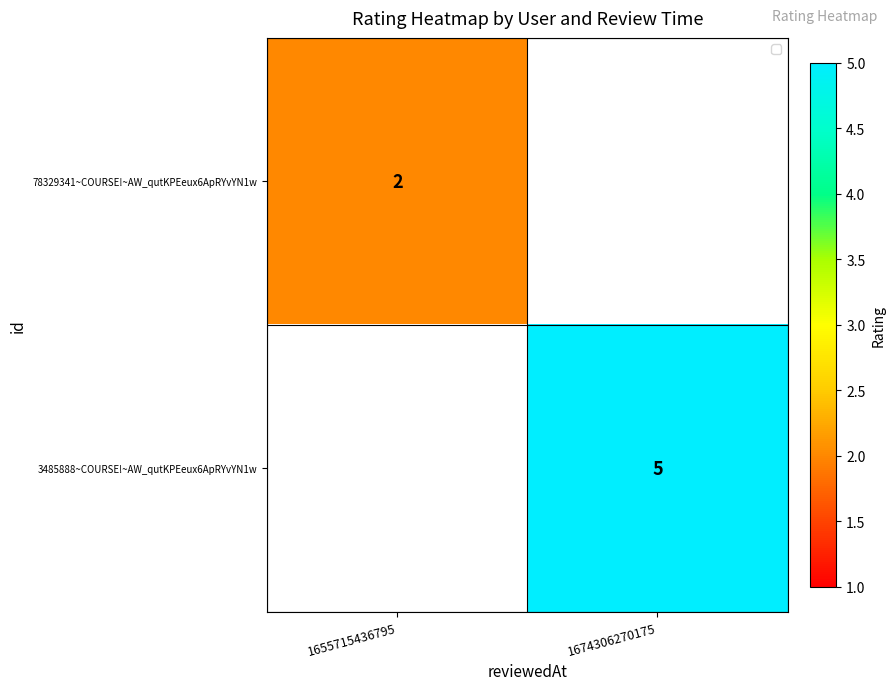

Is the value of 78329341~COURSE!~AW_qutKPEeux6ApRYvYN1w at 1655715436795 greater than the value of 3485888~COURSE!~AW_qutKPEeux6ApRYvYN1w at 1674306270175?

No